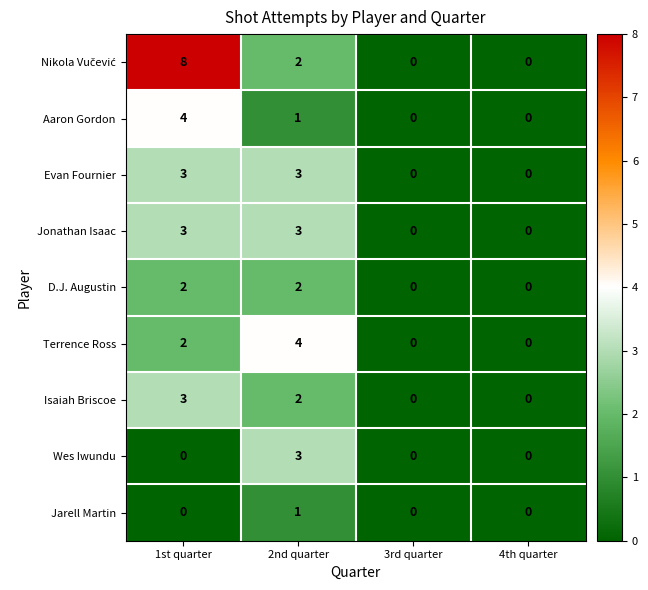

Is it true that Aaron Gordon equals 2 at 4th quarter?

False